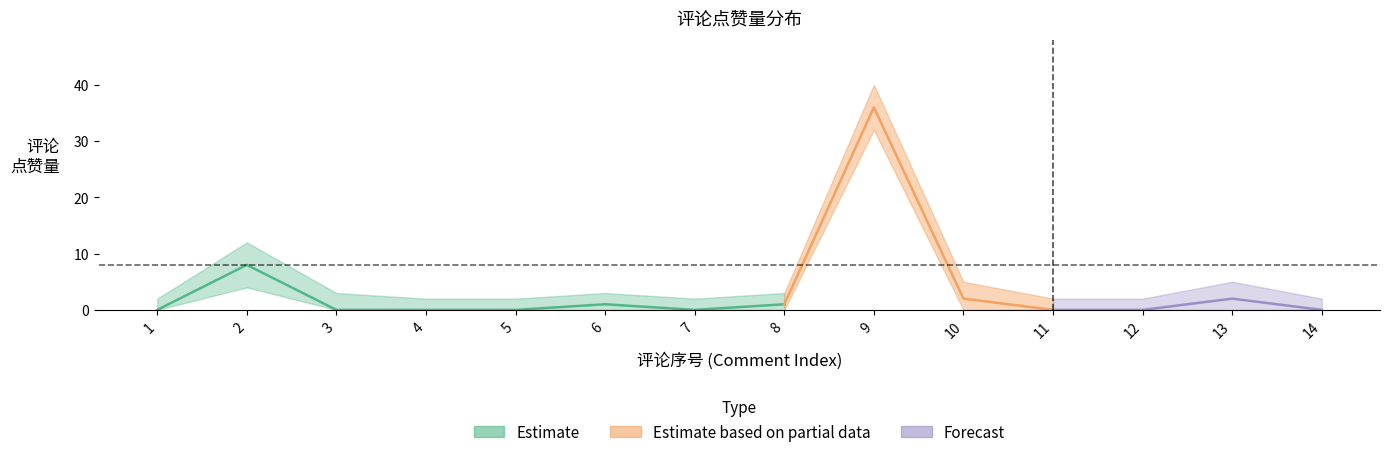

Is the value of 点赞量_center at 11 greater than the value of 点赞量_lower at 10?

No